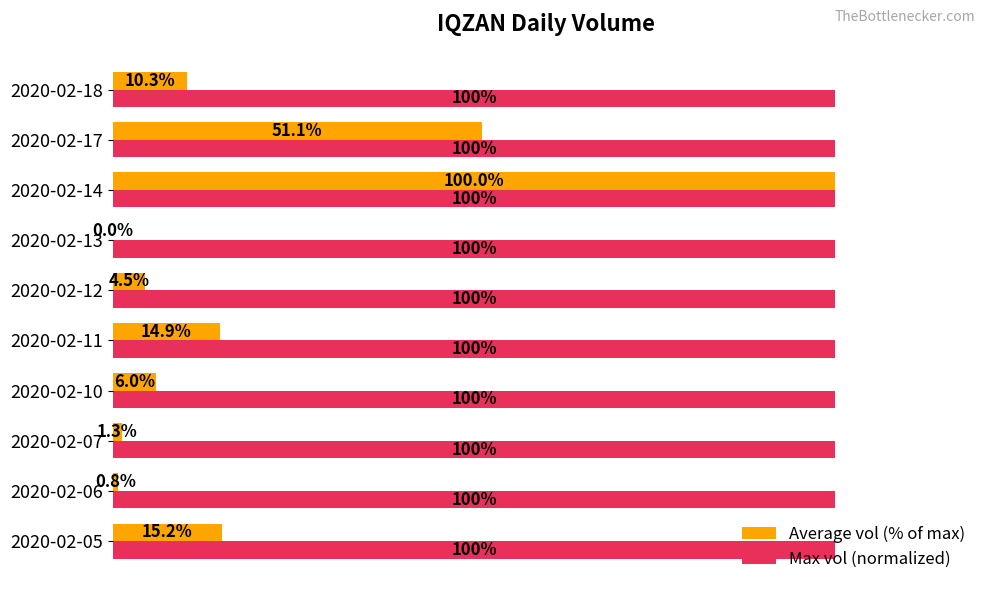

Between 2020-02-11 and 2020-02-14, which series saw the biggest shift?

Average vol (% of max)